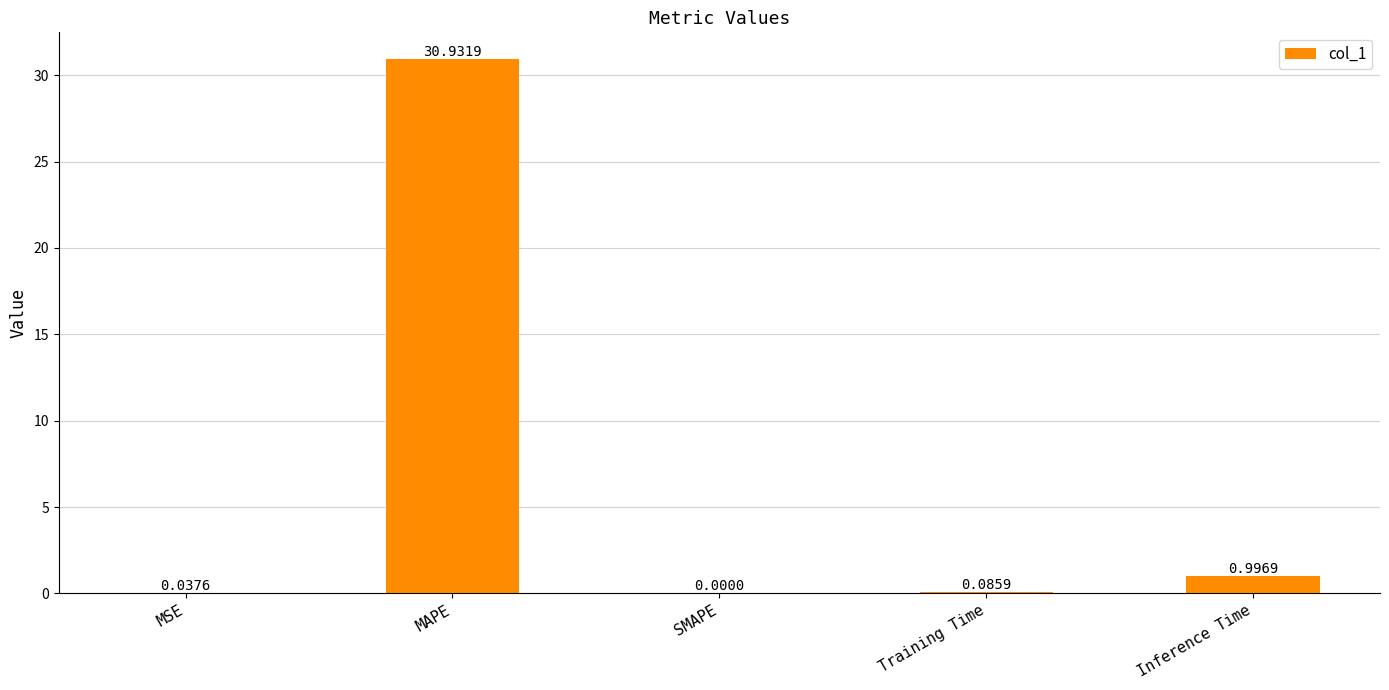

Which has a higher value, MSE or Training Time?

Training Time